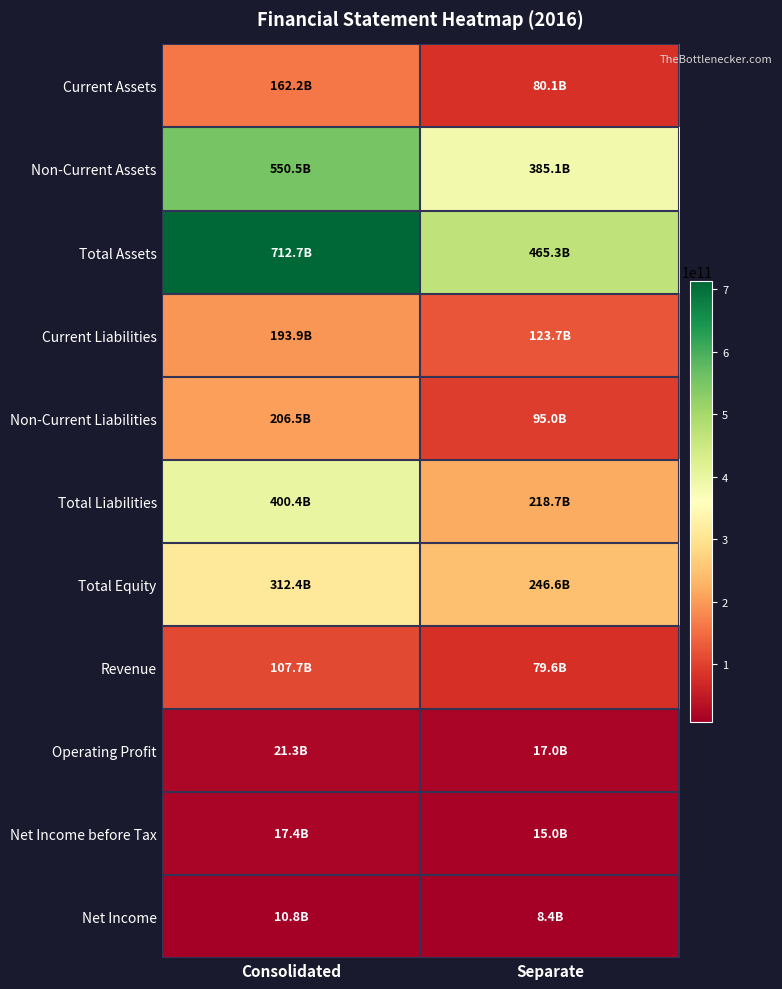

List the series in order of their peak value, highest first.

Total Assets, Non-Current Assets, Total Liabilities, Total Equity, Non-Current Liabilities, Current Liabilities, Current Assets, Revenue, Operating Profit, Net Income before Tax, Net Income